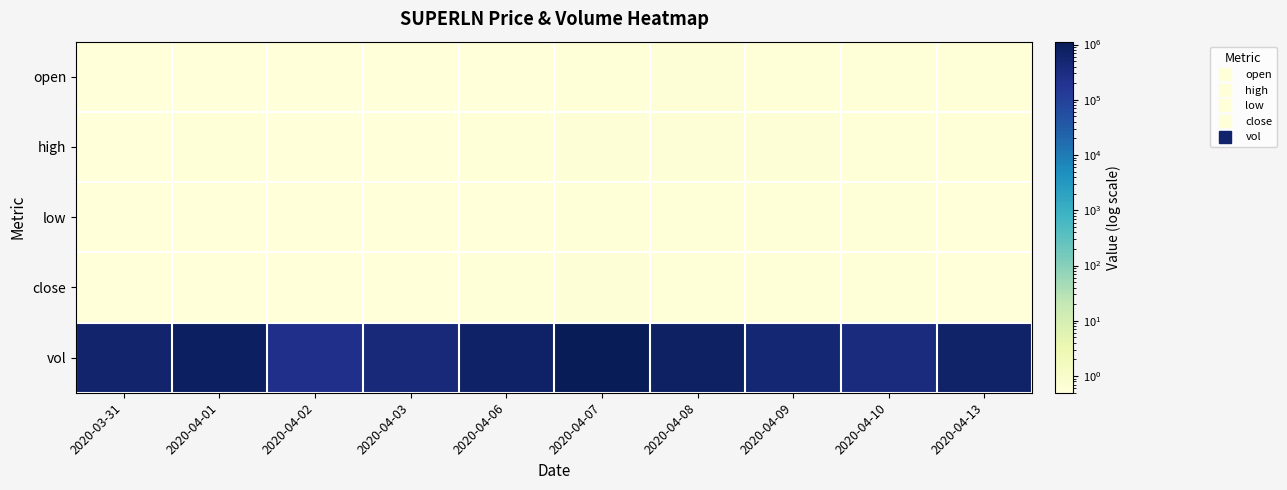

How many distinct data groups are displayed?

5